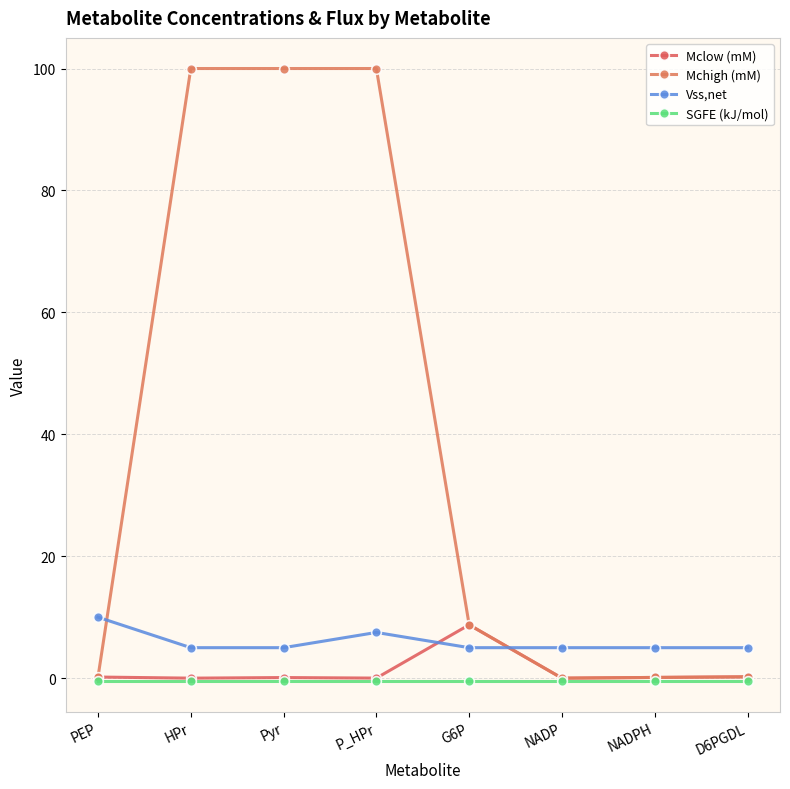

Reading left to right, transcribe all the data shown in this chart.

Mclow (mM): 0.2	0.0	0.1	0.0	8.8	0.0	0.1	0.2
Mchigh (mM): 0.2	100.0	100.0	100.0	8.8	0.0	0.1	0.2
Vss,net: 10.0	5.0	5.0	7.5	5.0	5.0	5.0	5.0
SGFE (kJ/mol): -0.5	-0.5	-0.5	-0.5	-0.5	-0.5	-0.5	-0.5